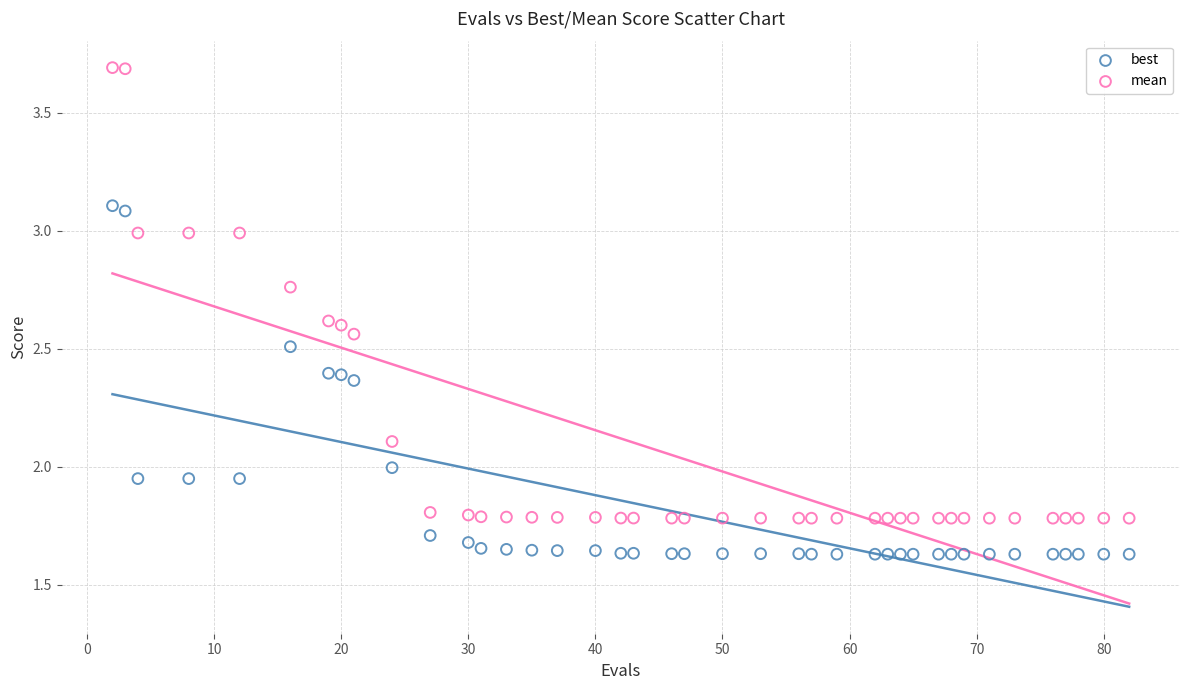

Which series contains the lowest Y value?

best